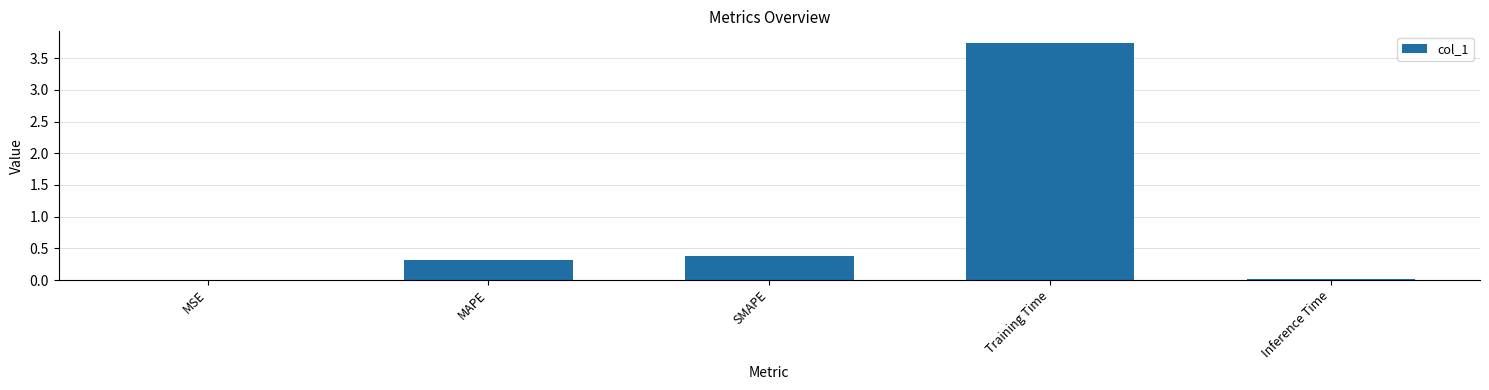

At which category does the chart reach its peak across all series?

Training Time